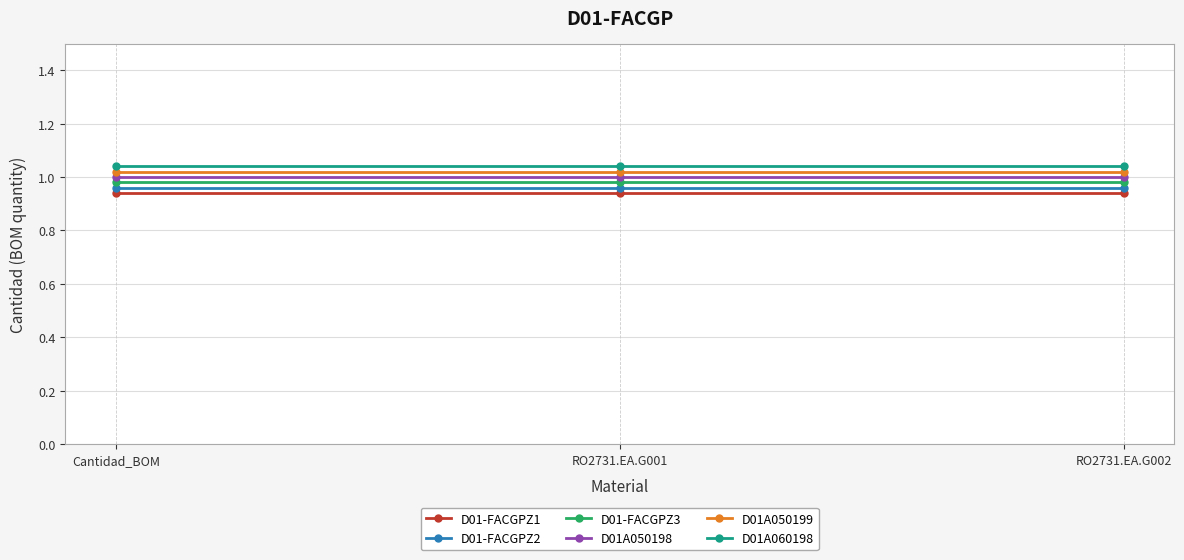

The value of D01A050198 at RO2731.EA.G002 is 0.7. True or false?

False